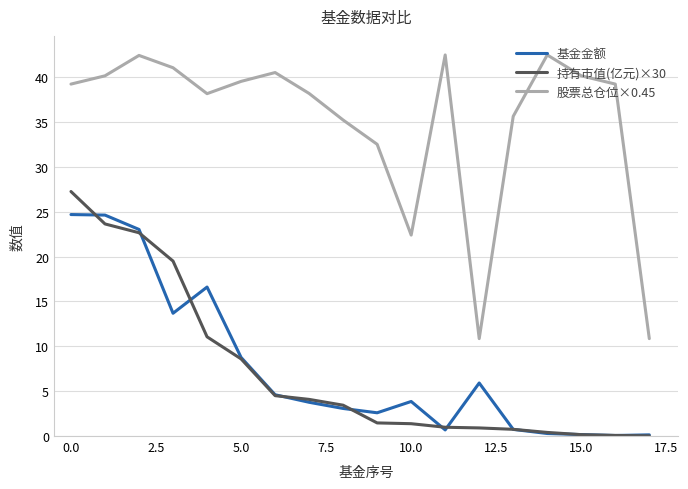

In 股票总仓位×0.45, how many points are higher than both neighbors (excluding endpoints)?

4